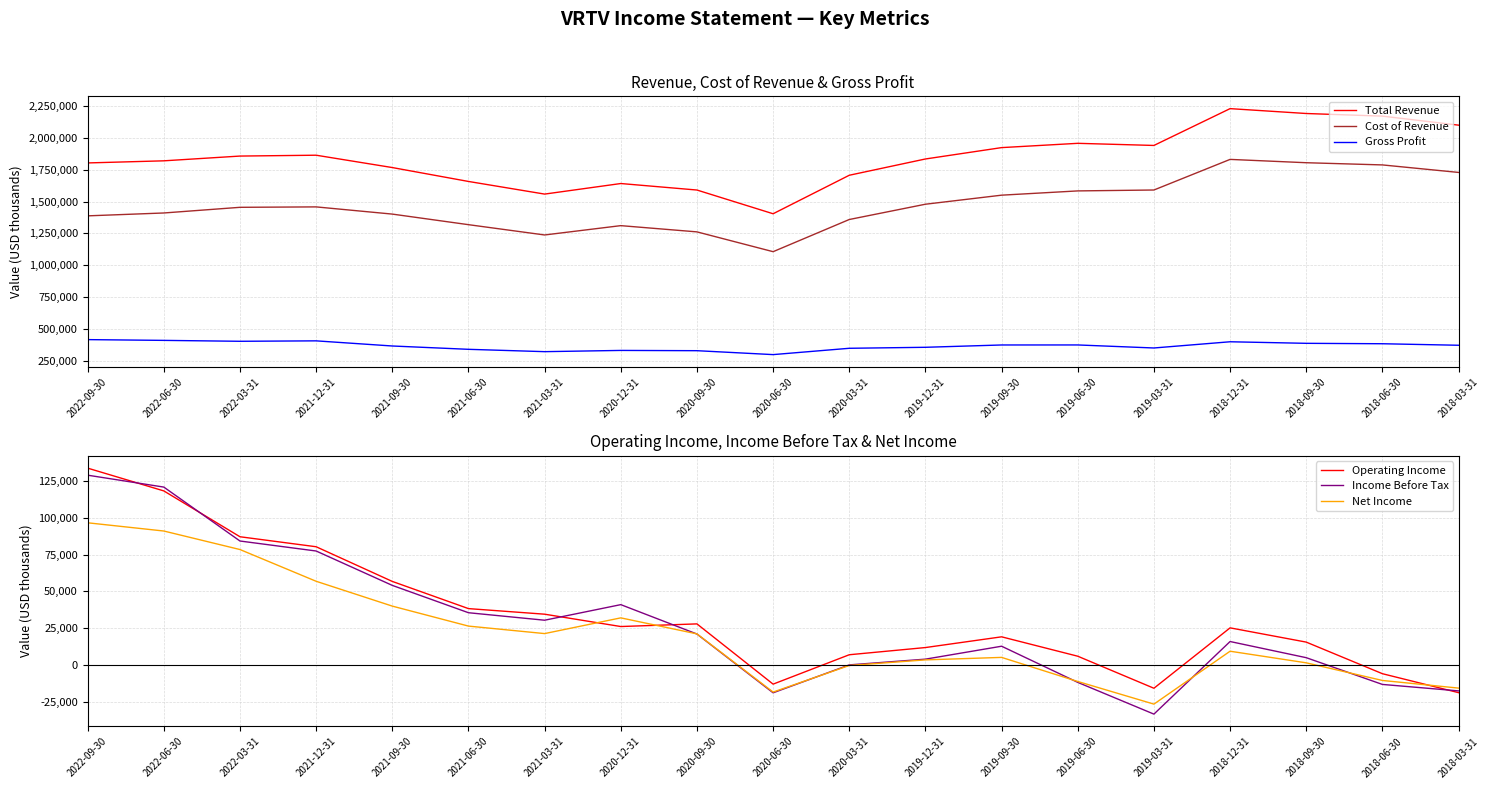

Is the value of Income Before Tax at 2019-12-31 greater than the value of Operating Income at 2019-12-31?

No